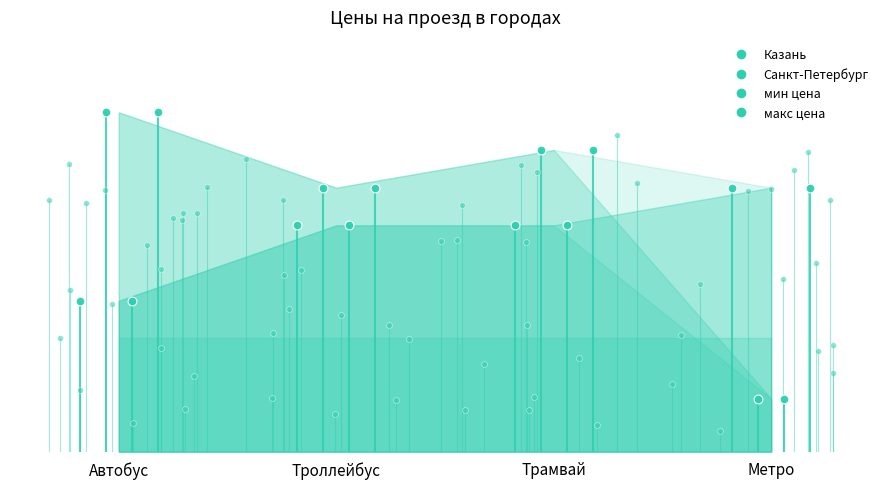

At which category is the sum across all series the highest?

Трамвай